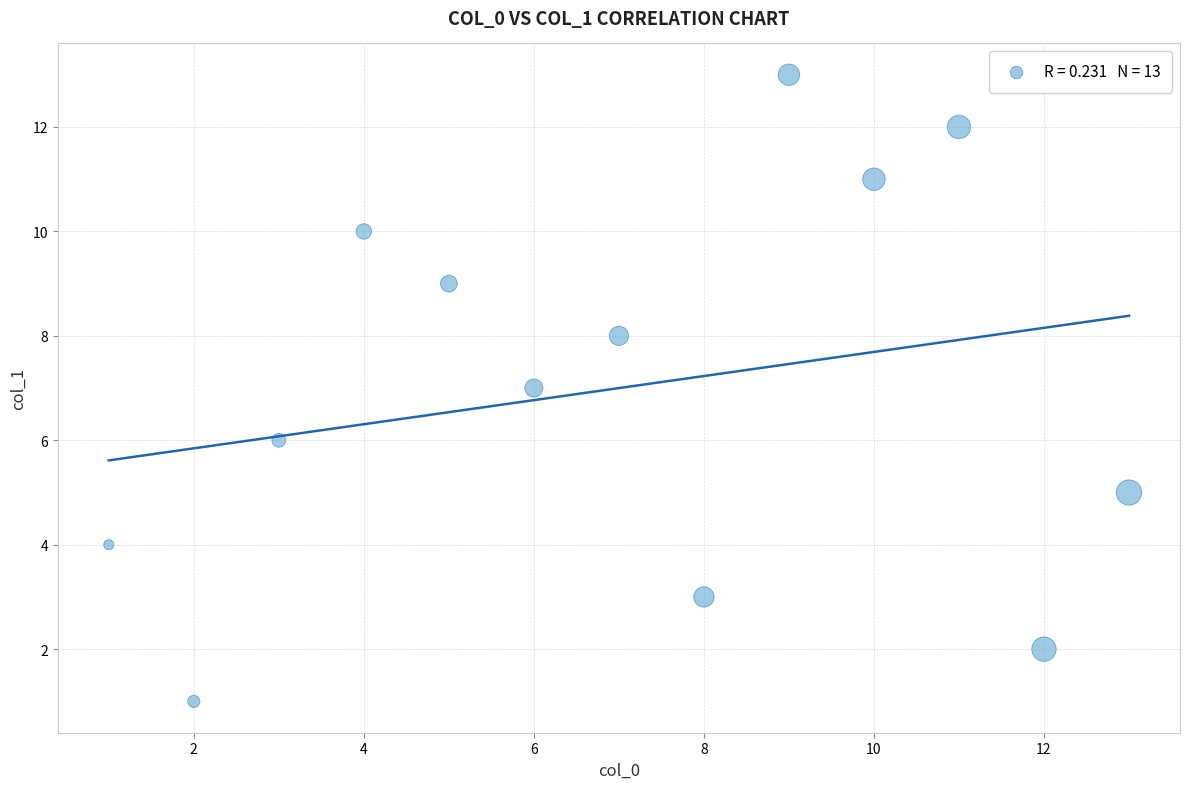

What is the range of X values (max minus min)?

12